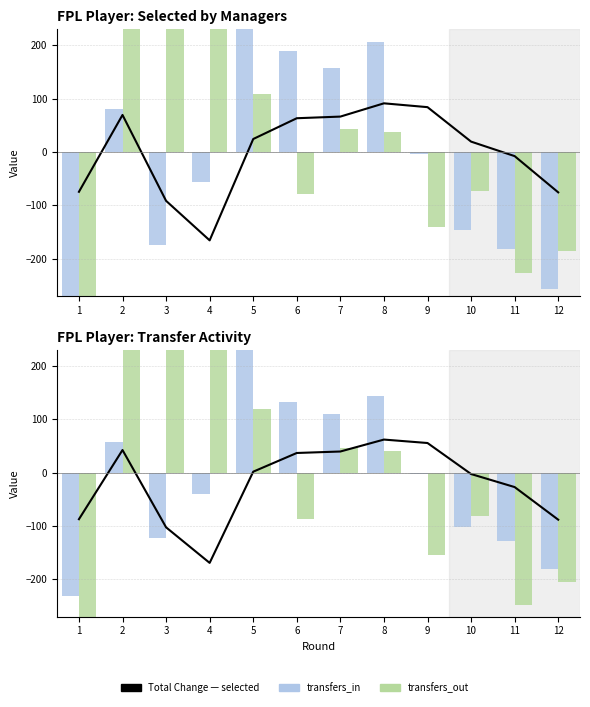

What is the smallest value displayed?

-578.9